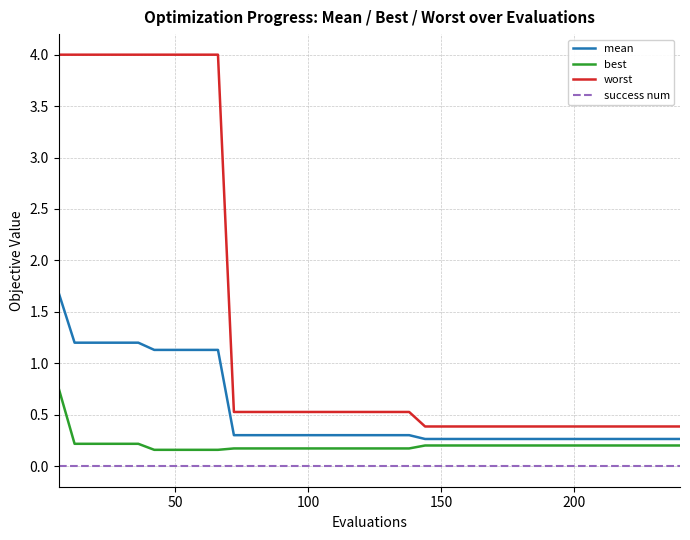

True or false: mean and worst intersect in this chart.

False